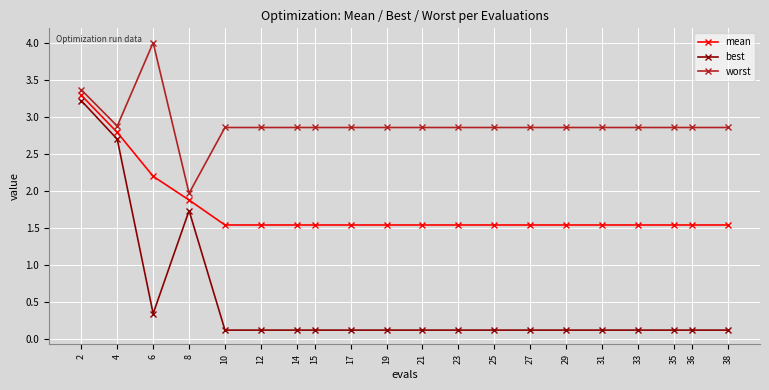

What is the maximum value shown in the chart?

4.0